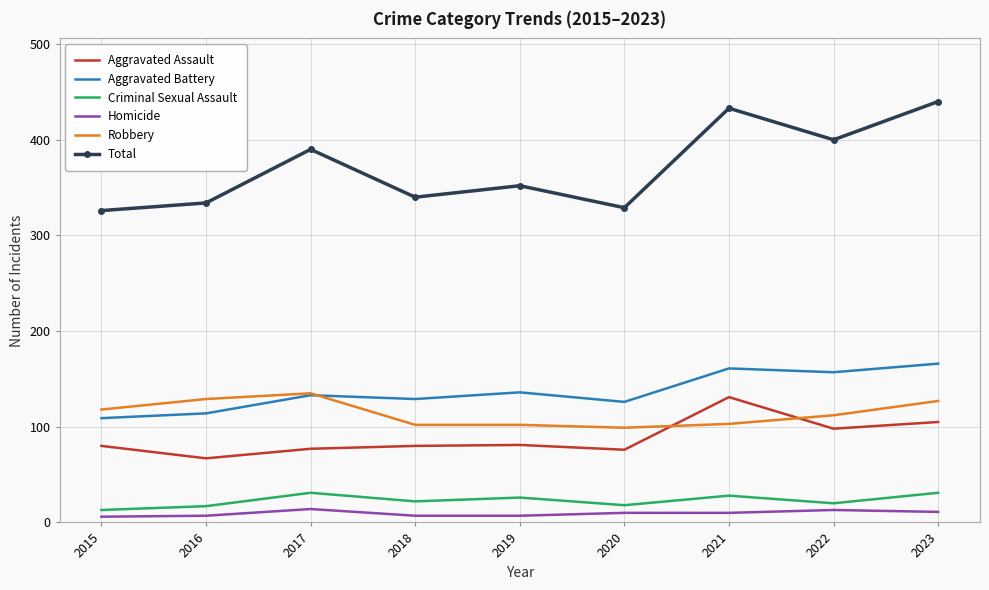

Which series has the largest range (max minus min)?

Total